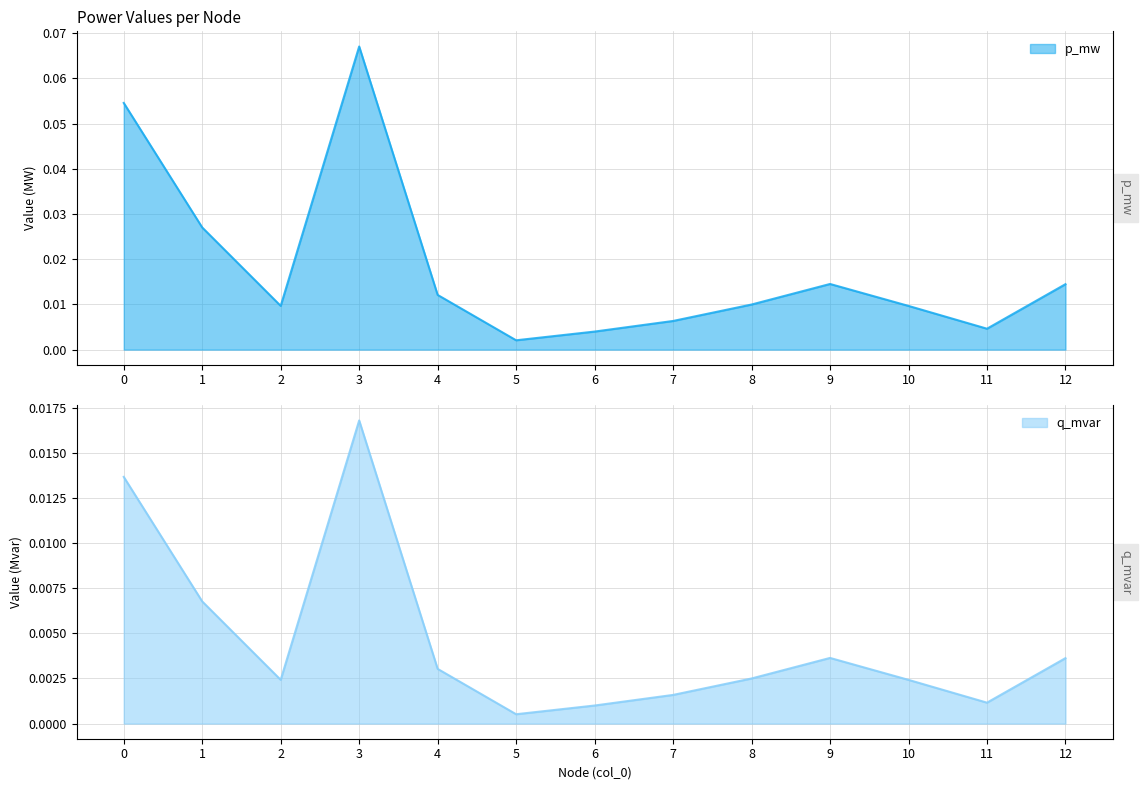

How many interior local valleys does the p_mw series have?

3